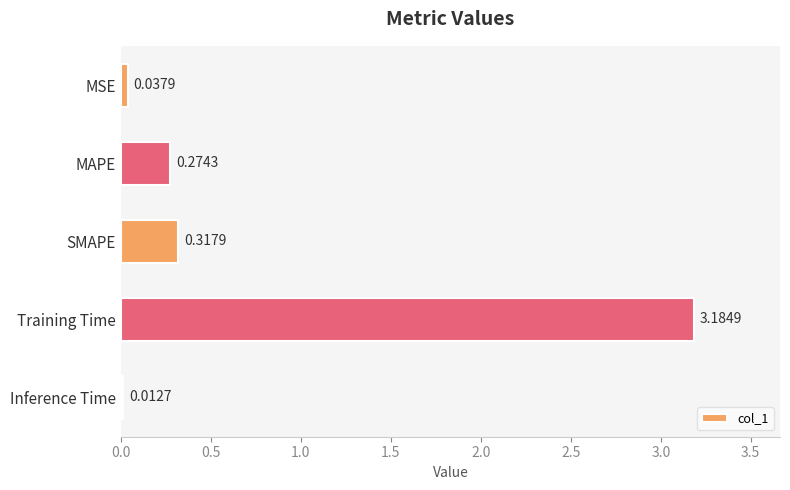

What is the label of the 2nd bar from the top?

MAPE